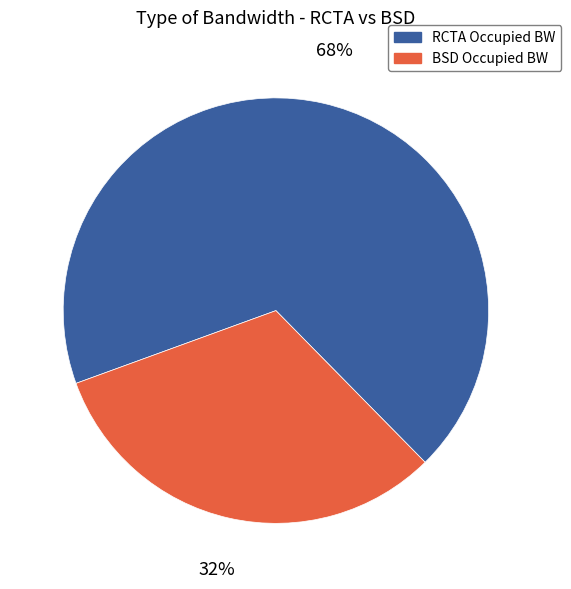

Approximately how many times larger is the value at RCTA Occupied BW compared to BSD Occupied BW?

2.1